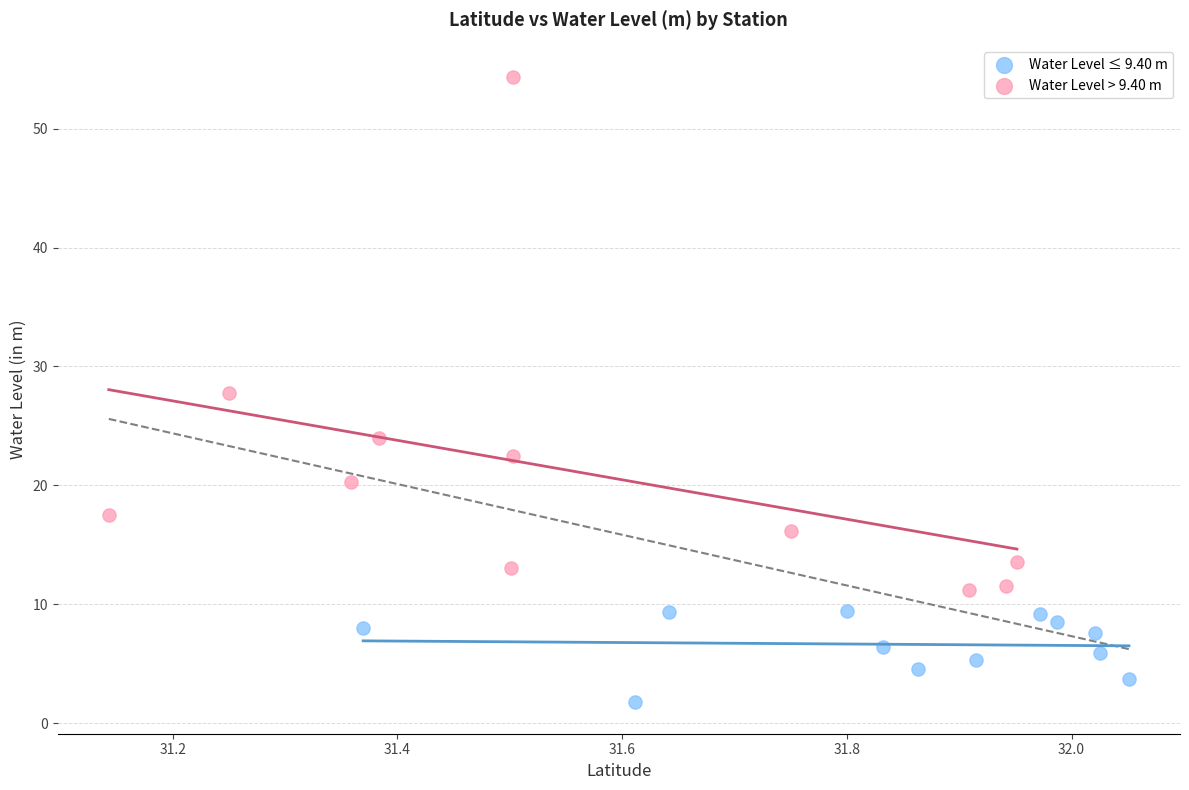

Which series reaches the minimum Y coordinate?

Water Level ≤ 9.40 m